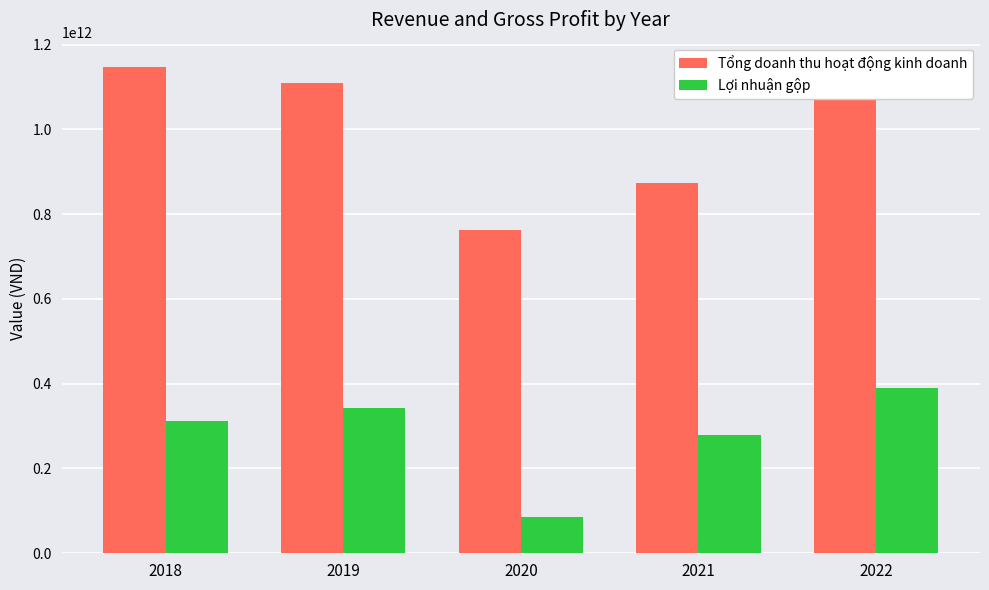

Read the Lợi nhuận gộp value at 2022, to the nearest 10.

390050611950